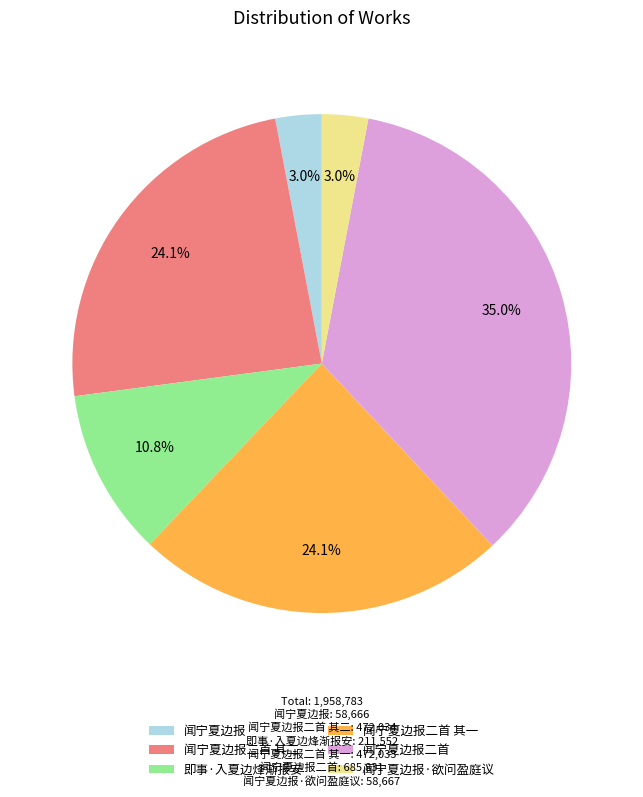

What is the largest slice in the pie chart?

闻宁夏边报二首